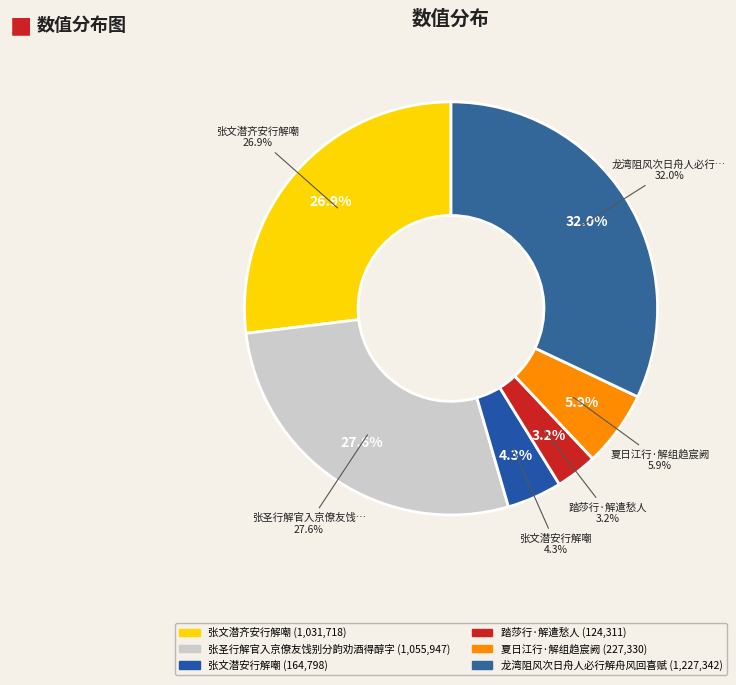

Is there a majority slice in this chart?

No